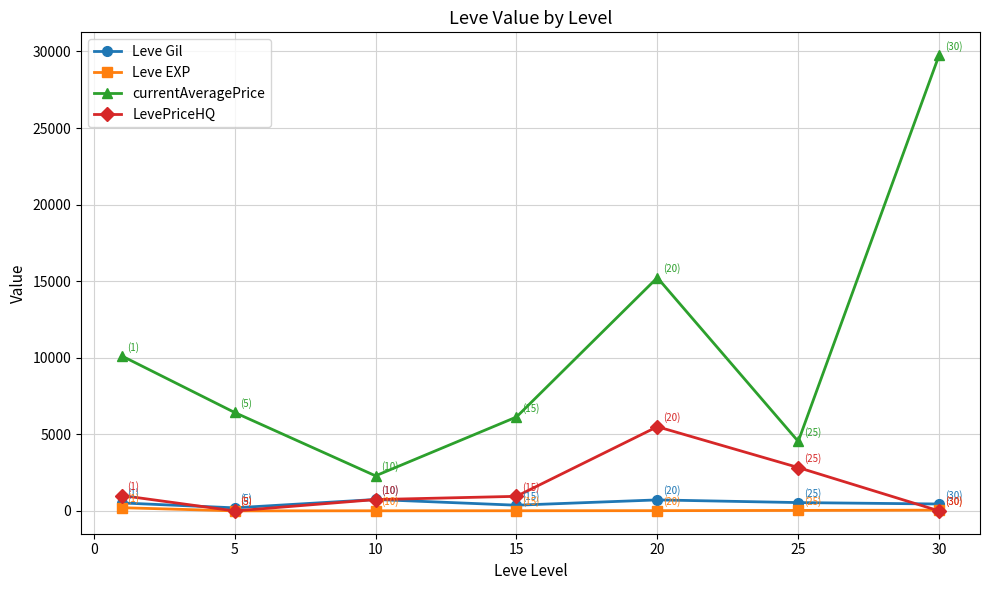

What is the value of the currentAveragePrice point at the 1st from the left?

10115.8